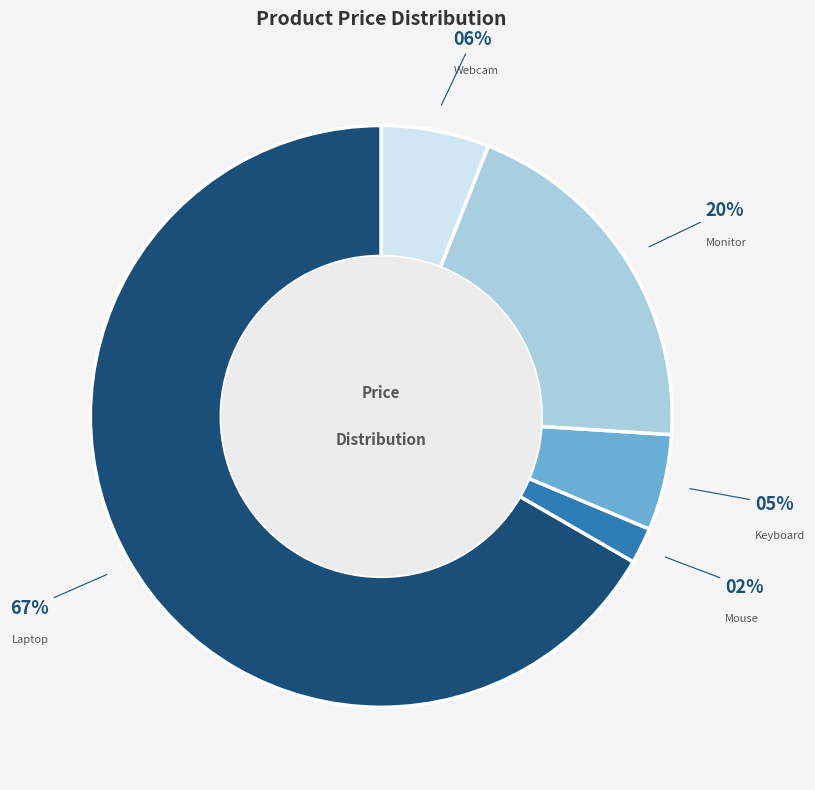

Which slice is the smallest?

Mouse